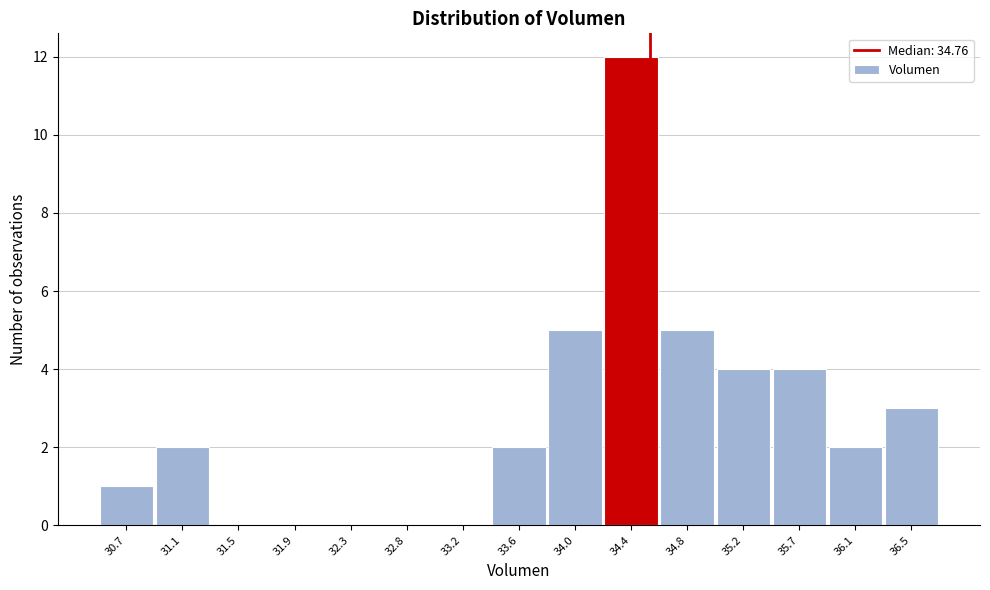

Reading left to right, list all the values displayed in this chart.

30.7=1	31.1=2	31.5=0	31.9=0	32.3=0	32.8=0	33.2=0	33.6=2	34.0=5	34.4=12	34.8=5	35.2=4	35.7=4	36.1=2	36.5=3